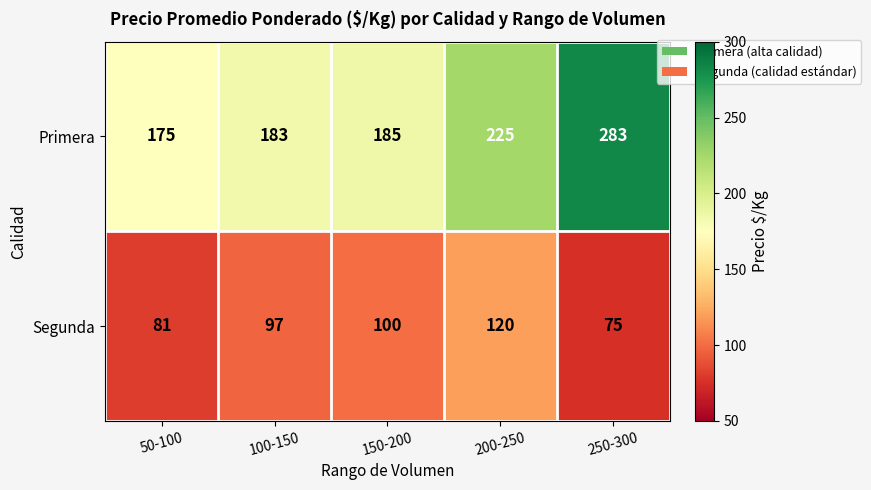

What is the spread (max minus min) of values at 250-300?

208